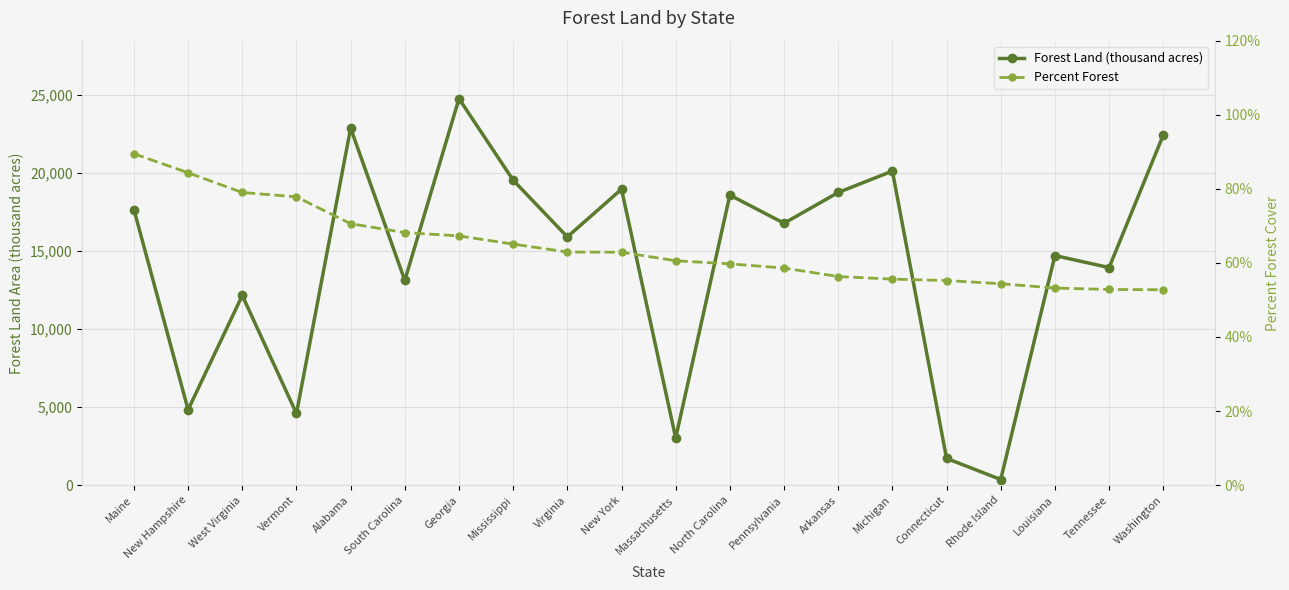

Reading left to right, extract all data points from this chart.

Forest Land (thousand acres): Maine=17660.0	New Hampshire=4832.0	West Virginia=12155.0	Vermont=4591.0	Alabama=22877.0	South Carolina=13120.0	Georgia=24768.0	Mississippi=19542.0	Virginia=15907.0	New York=18966.0	Massachusetts=3024.0	North Carolina=18588.0	Pennsylvania=16782.0	Arkansas=18755.0	Michigan=20127.0	Connecticut=1712.0	Rhode Island=360.0	Louisiana=14712.0	Tennessee=13942.0	Washington=22435.0
Percent Forest: Maine=0.9	New Hampshire=0.8	West Virginia=0.8	Vermont=0.8	Alabama=0.7	South Carolina=0.7	Georgia=0.7	Mississippi=0.7	Virginia=0.6	New York=0.6	Massachusetts=0.6	North Carolina=0.6	Pennsylvania=0.6	Arkansas=0.6	Michigan=0.6	Connecticut=0.6	Rhode Island=0.5	Louisiana=0.5	Tennessee=0.5	Washington=0.5